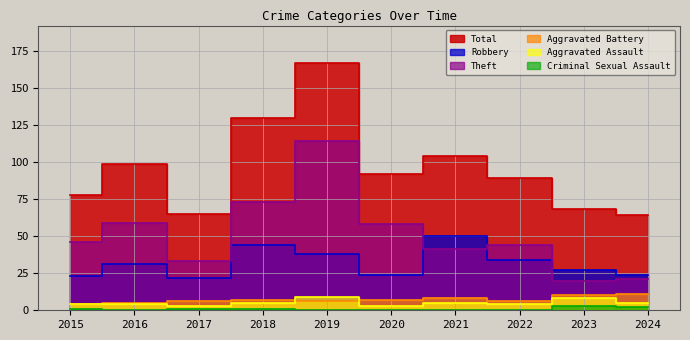

Where is the first local maximum for Theft?

2016